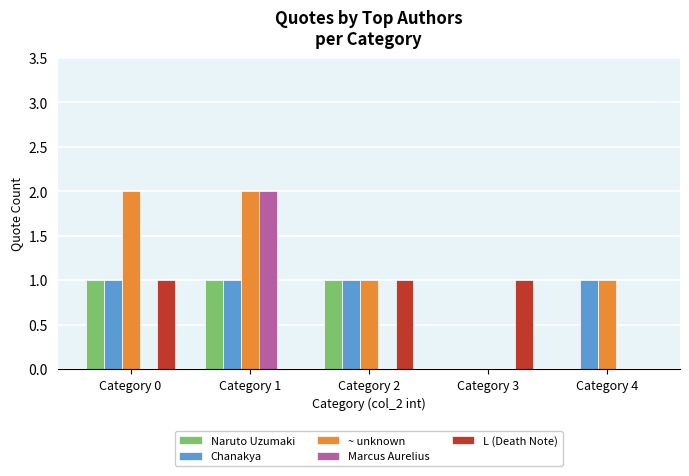

Reading right to left, list all the values displayed in this chart.

Naruto Uzumaki: Category 4=0	Category 3=0	Category 2=1	Category 1=1	Category 0=1
Chanakya: Category 4=1	Category 3=0	Category 2=1	Category 1=1	Category 0=1
~ unknown: Category 4=1	Category 3=0	Category 2=1	Category 1=2	Category 0=2
Marcus Aurelius: Category 4=0	Category 3=0	Category 2=0	Category 1=2	Category 0=0
L (Death Note): Category 4=0	Category 3=1	Category 2=1	Category 1=0	Category 0=1